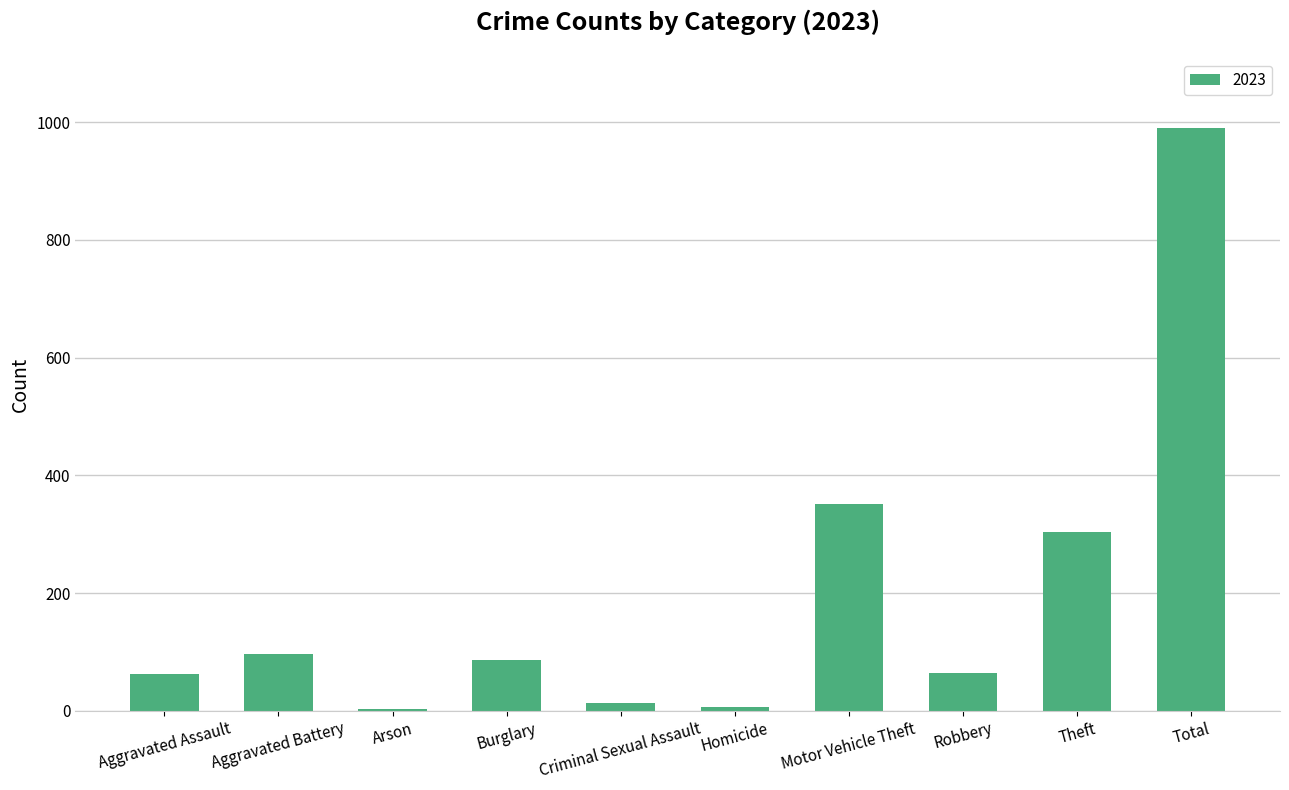

Approximately how many times larger is the value at Robbery compared to Aggravated Assault?

1.0